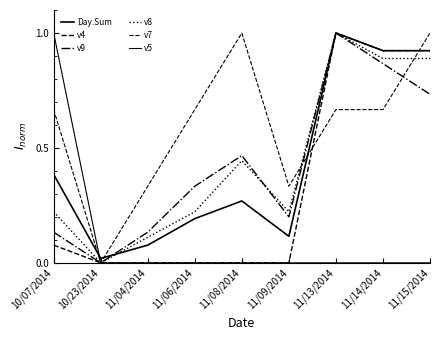

What is the difference between the v7 values at 11/09/2014 and 11/14/2014?

0.3